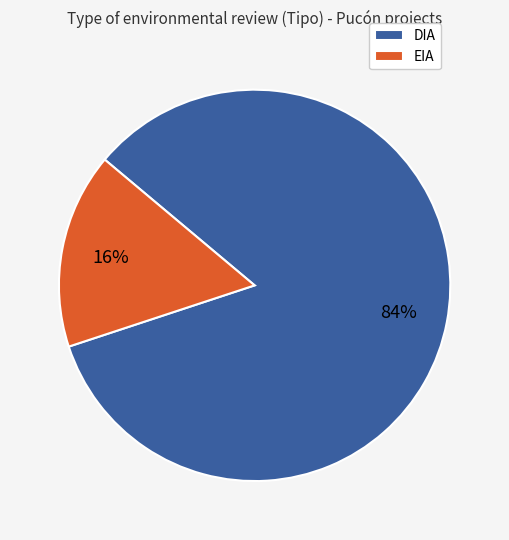

Is it true that EIA is 16% of the pie?

True